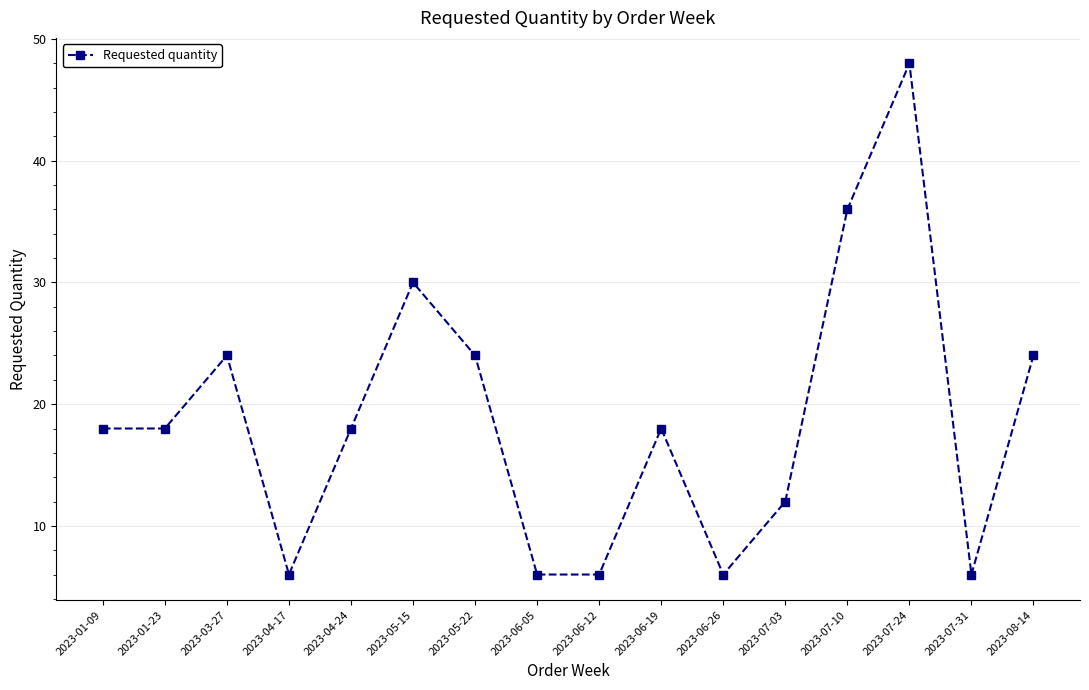

What is the value of the 8th point from the left?

6